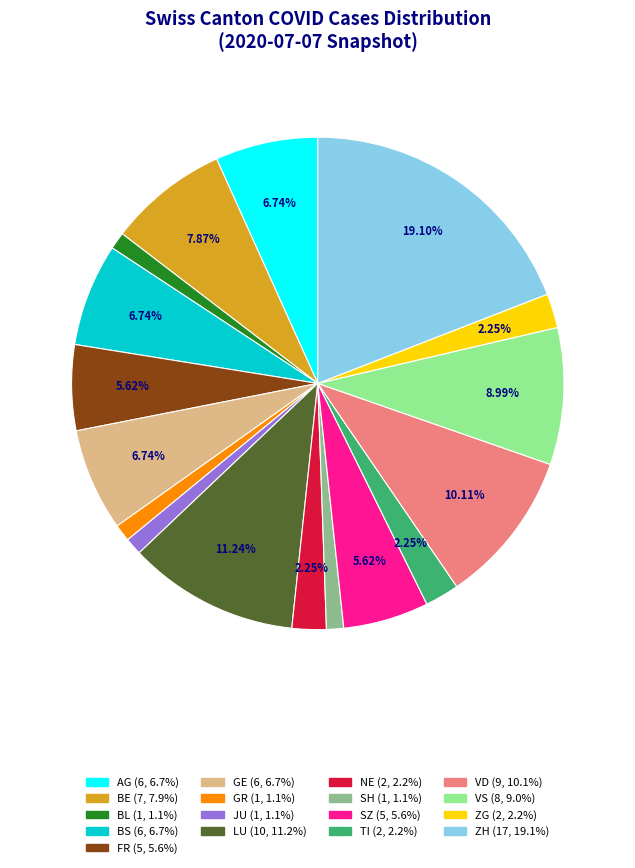

Does any single category account for the majority?

No